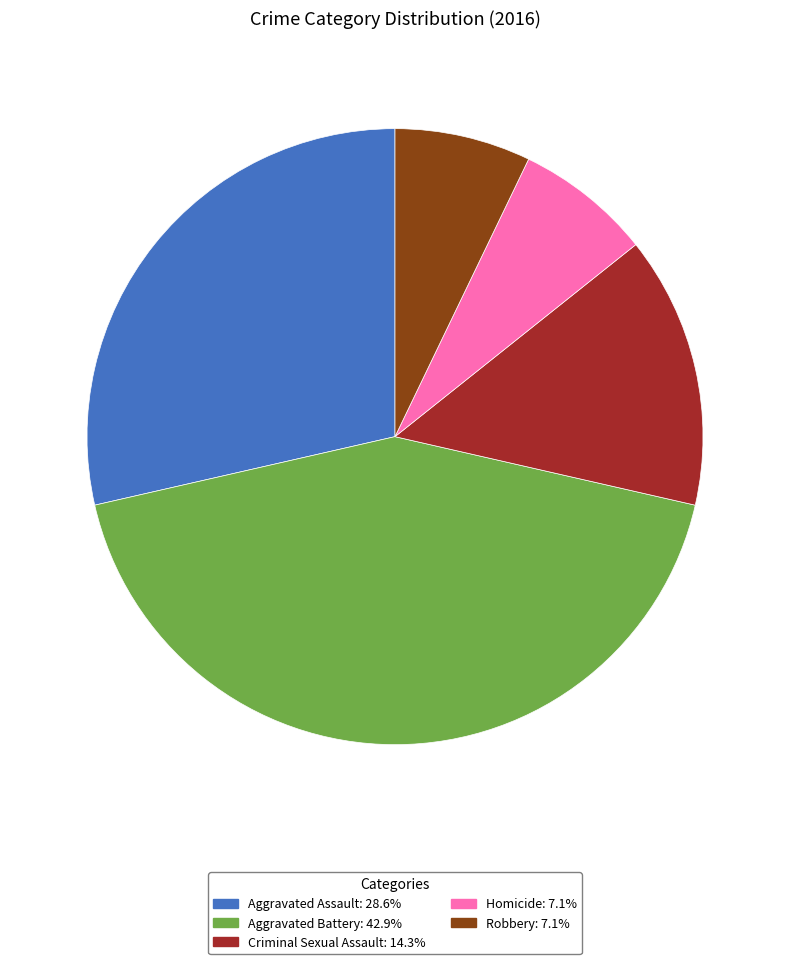

Does Robbery account for over 50% of the chart?

No